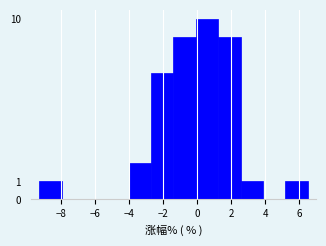

Reading left to right, list every bar in this chart as the range it spans on the x-axis followed by its height. Neither the bar edges nor the heights are printed on the chart, so give them approximately, as read against the axes.

-9.4 to -8.0: 1
-8.0 to -6.6: 0
-6.6 to -5.4: 0
-5.4 to -4.0: 0
-4.0 to -2.8: 2
-2.8 to -1.4: 7
-1.4 to 0.0: 9
0.0 to 1.2: 10
1.2 to 2.6: 9
2.6 to 3.8: 1
3.8 to 5.2: 0
5.2 to 6.6: 1